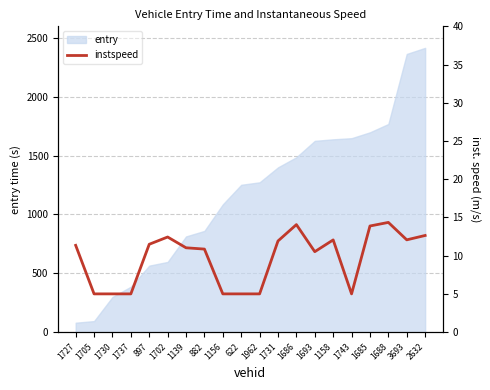

How many points are higher than both their immediate neighbors (excluding endpoints)?

4